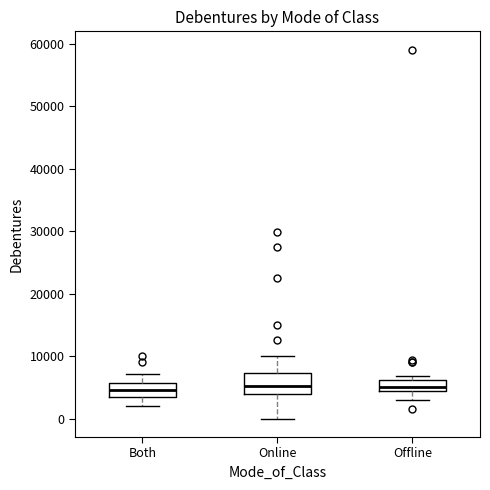

Where is the lower edge of the box for Online on the y-axis? The values are not printed on the chart, so give them approximately, as read against the axis.

4000